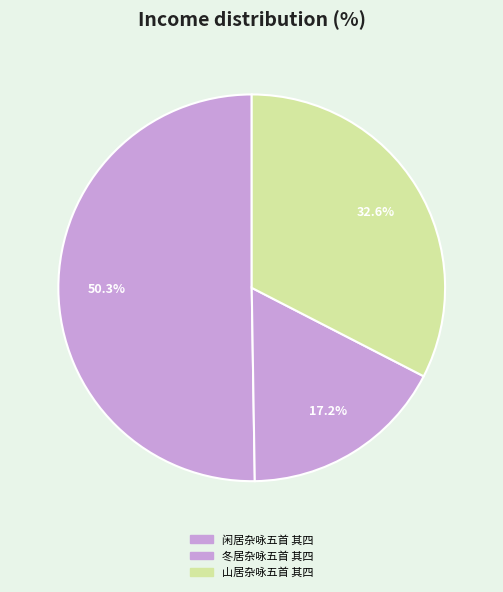

Which slice represents more than half of the pie?

闲居杂咏五首 其四